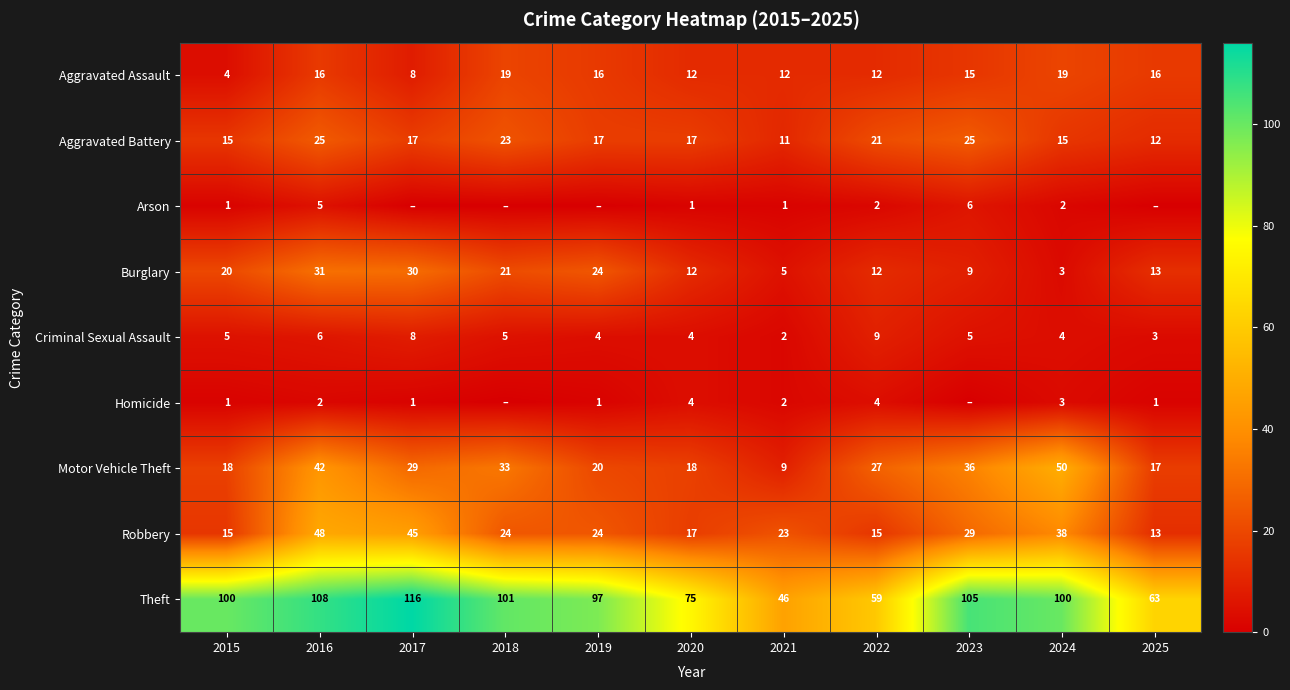

What is the total value across all series at 2016?

283